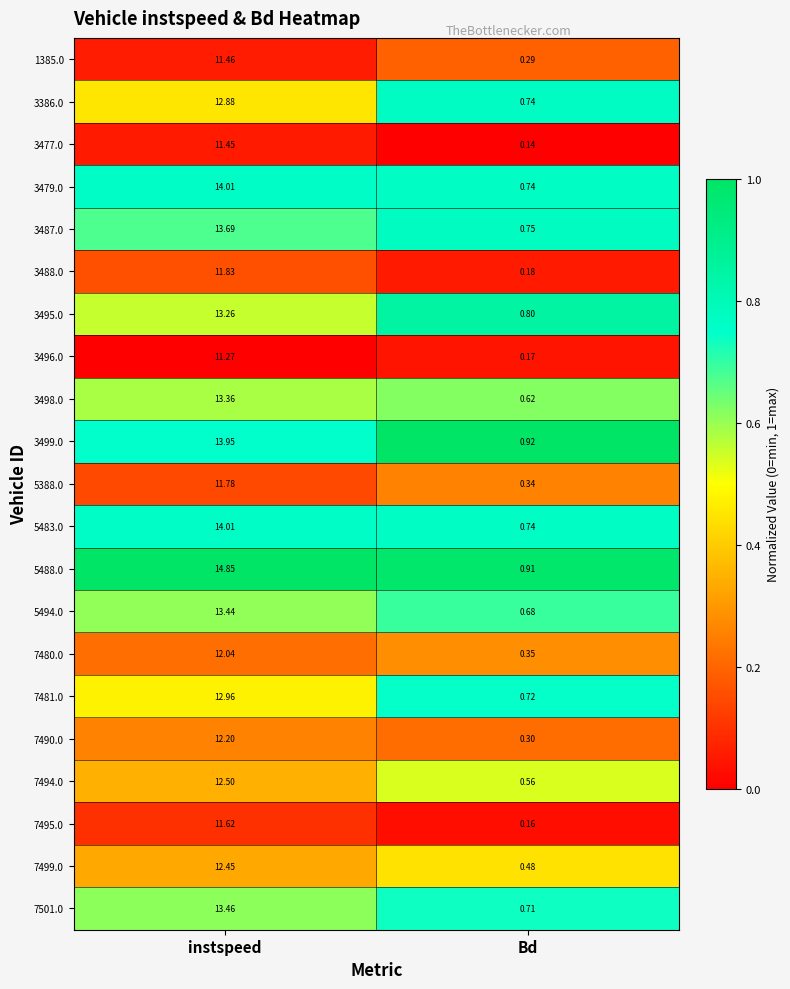

At which category does the chart reach its peak across all series?

instspeed